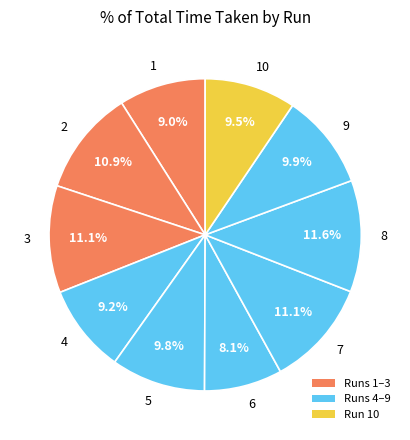

Does 10 represent more than half of the total?

No